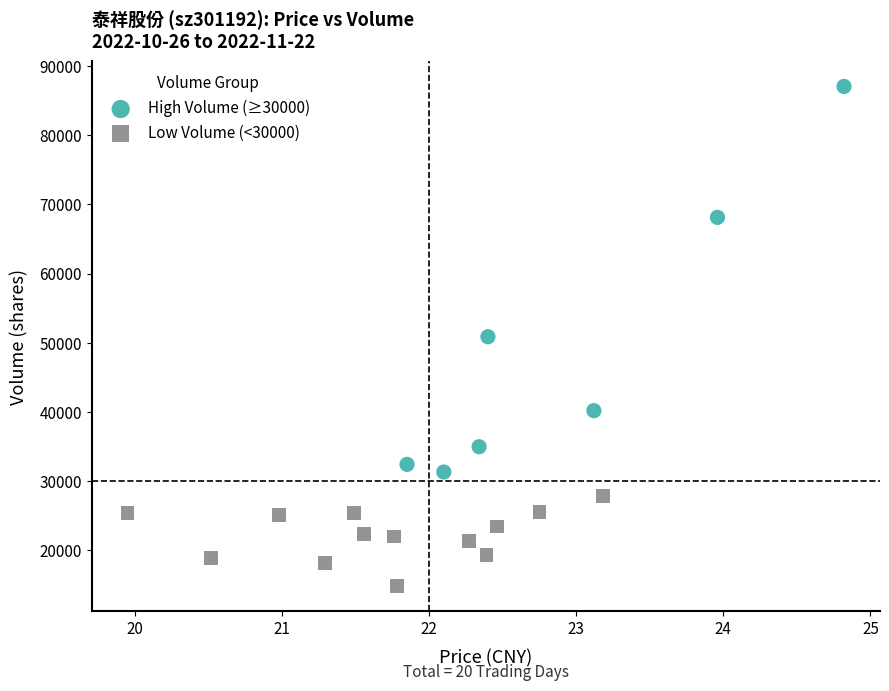

Which series contains the lowest Y value?

Low Volume (<30000)